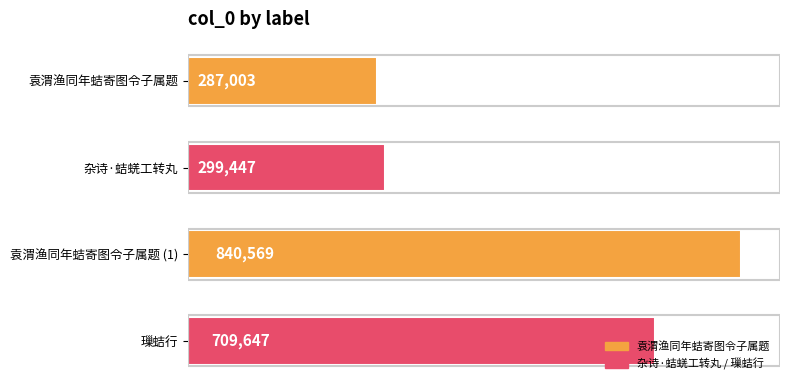

What is the ratio of the value at 袁渭渔同年蛣寄图令子属题 to the value at 杂诗·蛣蜣工转丸?

1.0